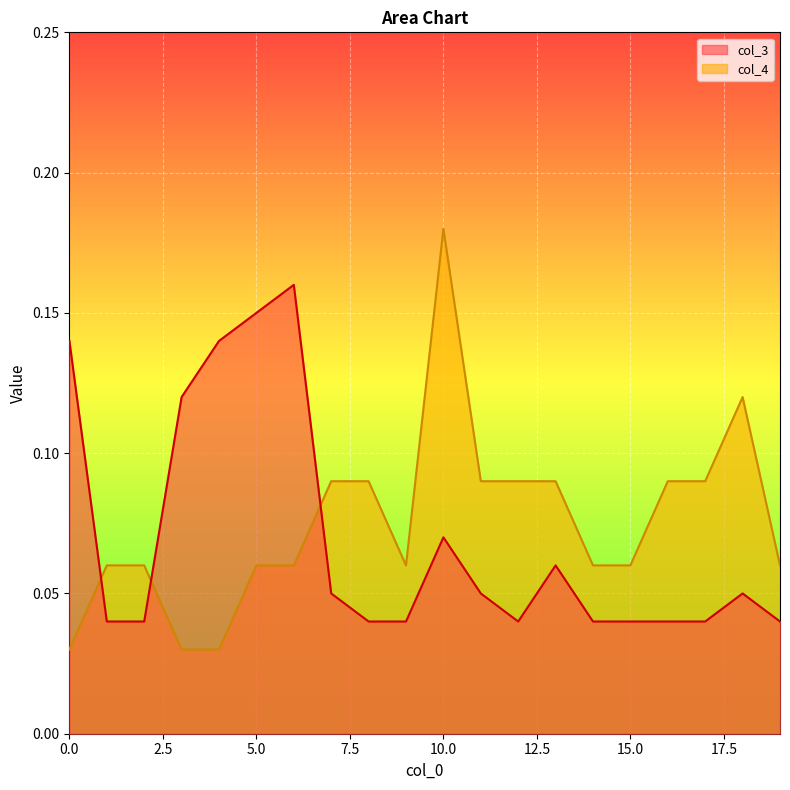

List the labels in order of col_4 value, smallest first.

0, 3, 4, 1, 2, 5, 6, 9, 14, 15, 19, 7, 8, 11, 12, 13, 16, 17, 18, 10